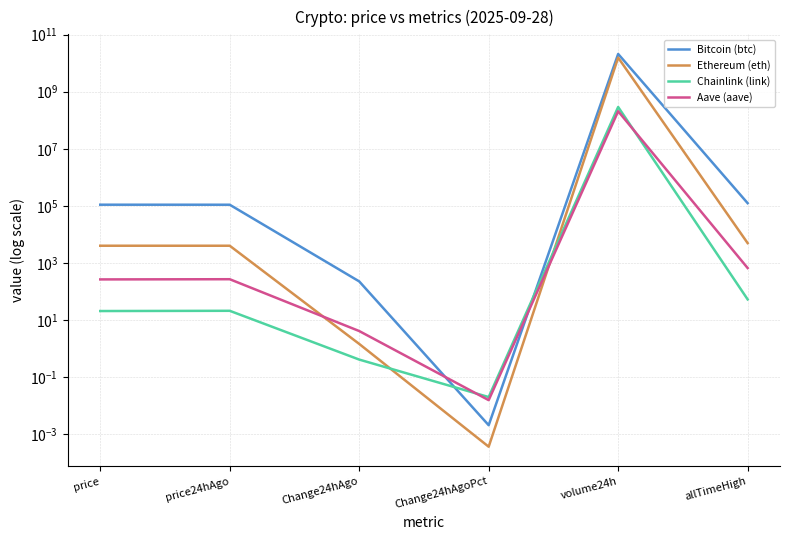

Which category has the lowest value across all series?

Change24hAgoPct